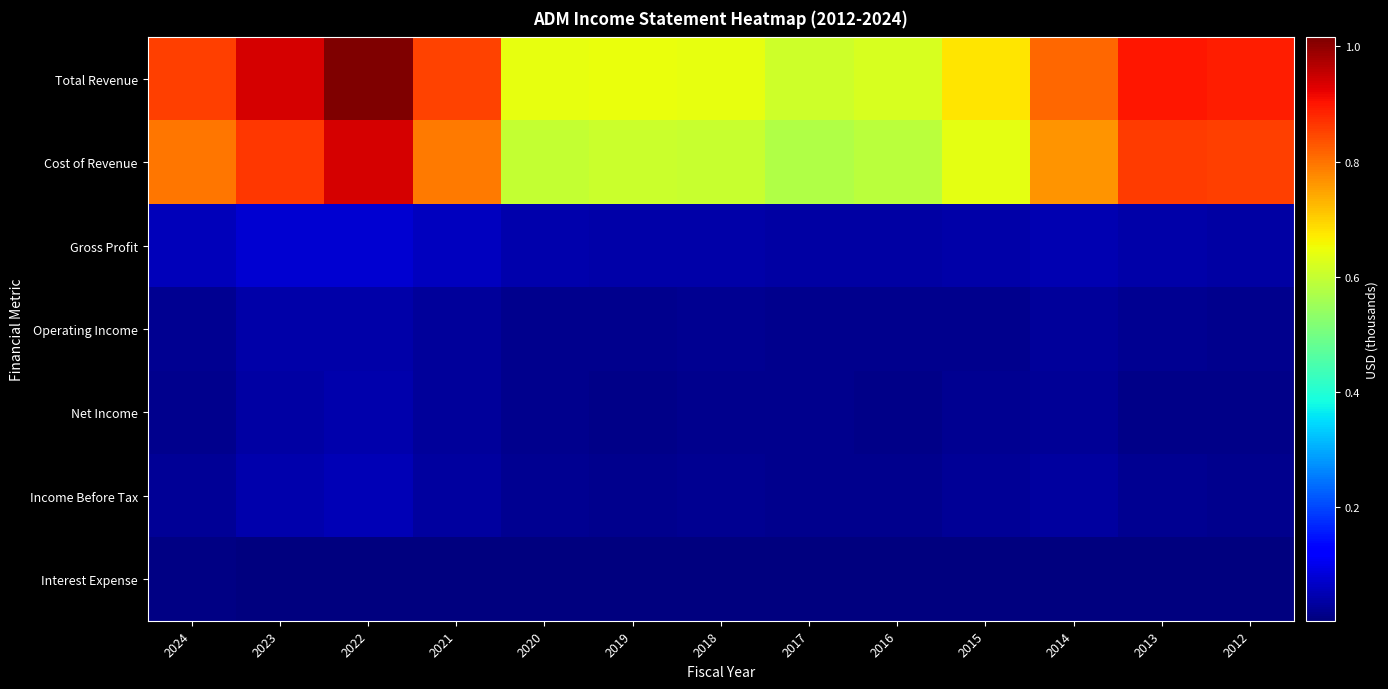

How many data points does each series have?

13